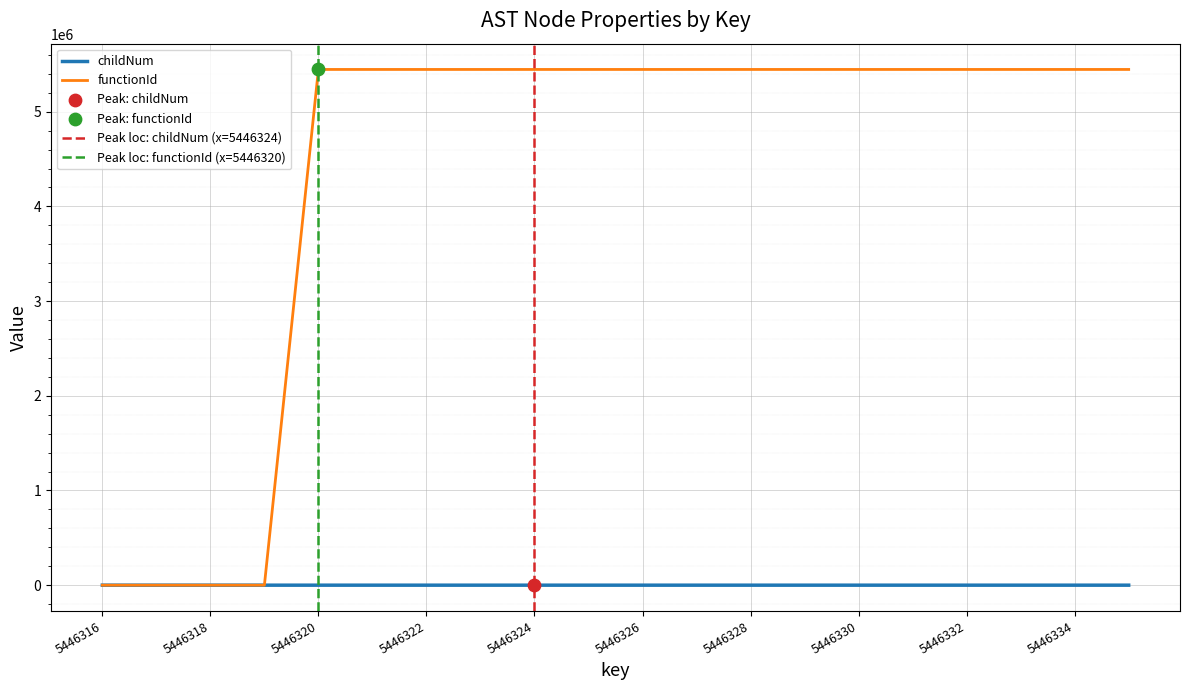

Is the value of childNum at 5446324 greater than the value of functionId at 5446320?

No